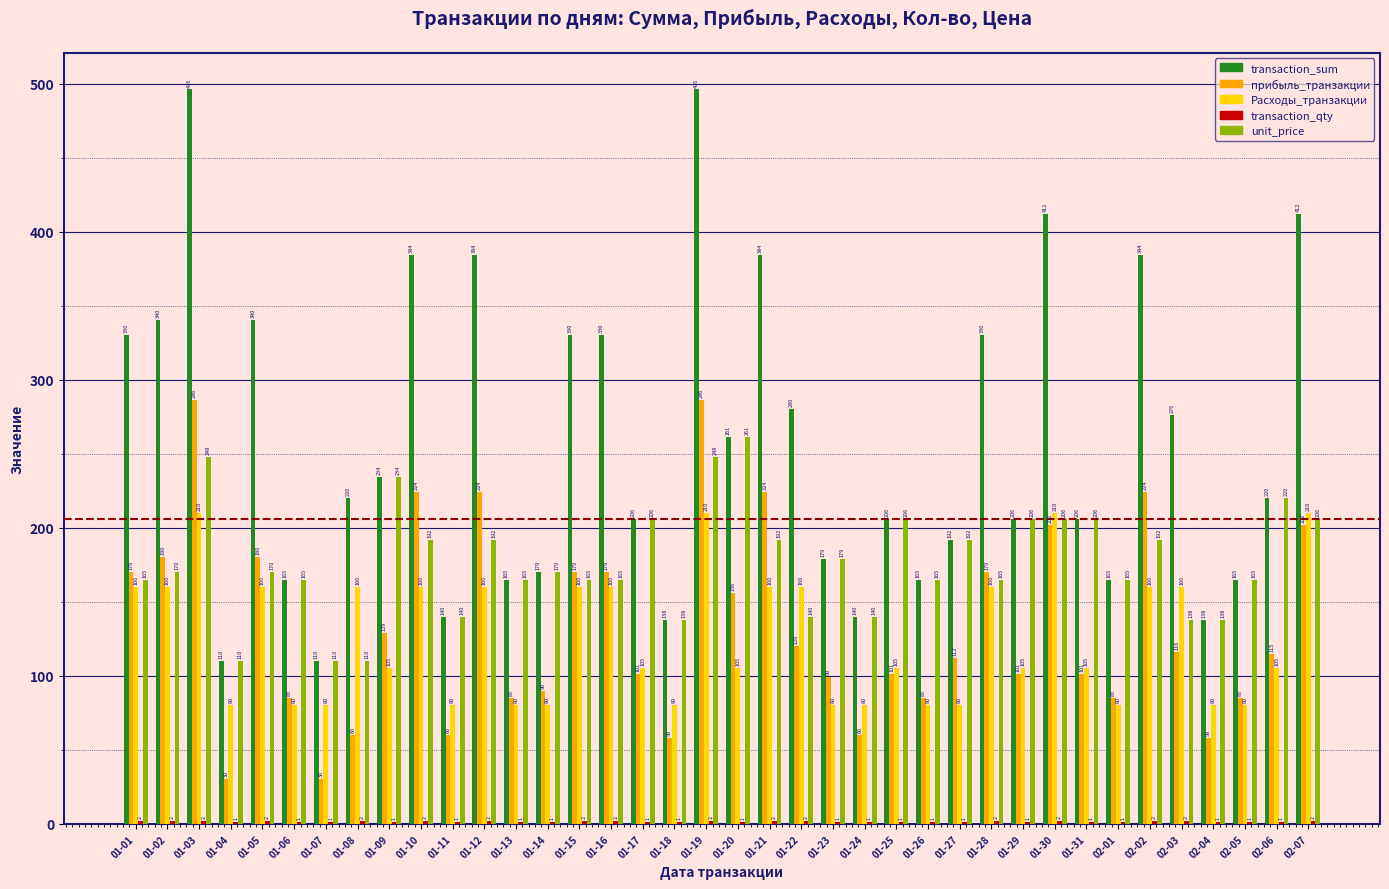

What is the sum of the прибыль_транзакции values at 01-11 and 02-05?

145